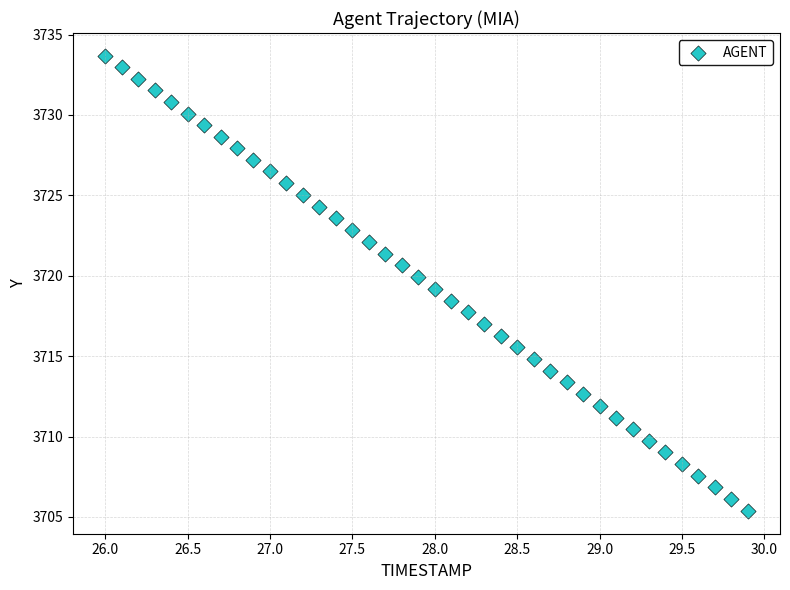

What is the range of X values (max minus min)?

3.9